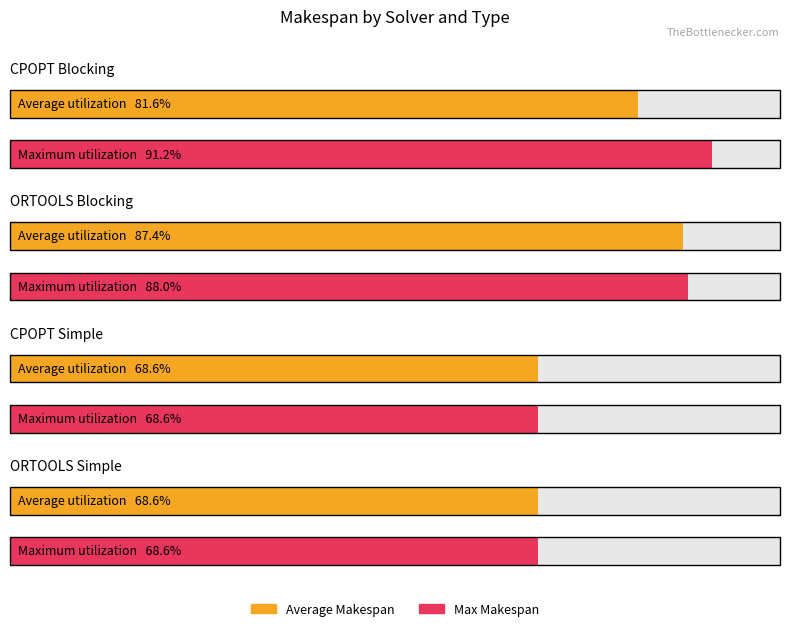

What are all the series names shown in the legend?

Average Makespan, Max Makespan